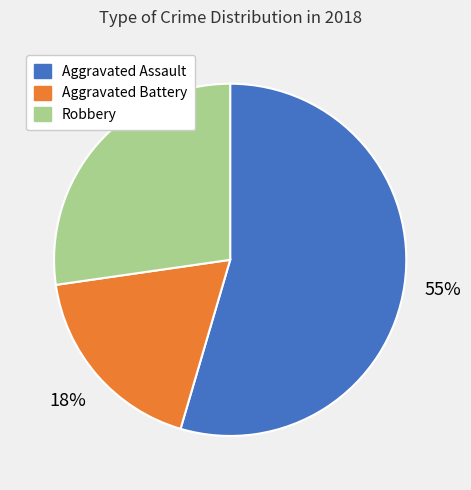

Is it true that Robbery is 36% of the pie?

False